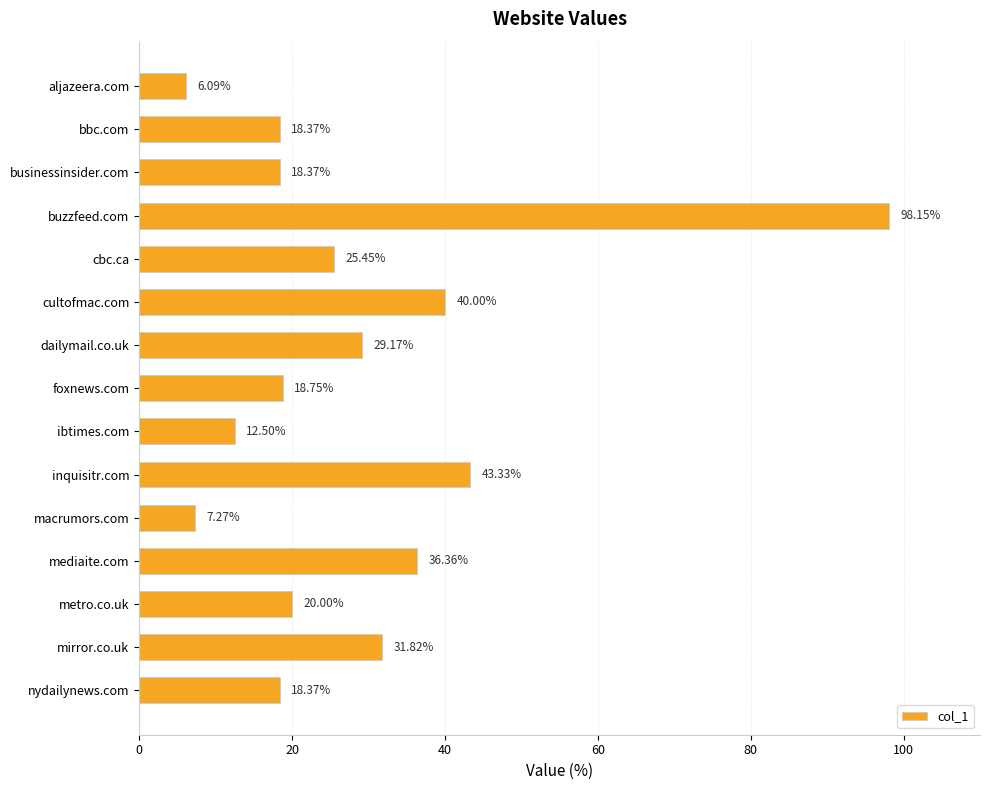

What is the sum of all values?

424.0